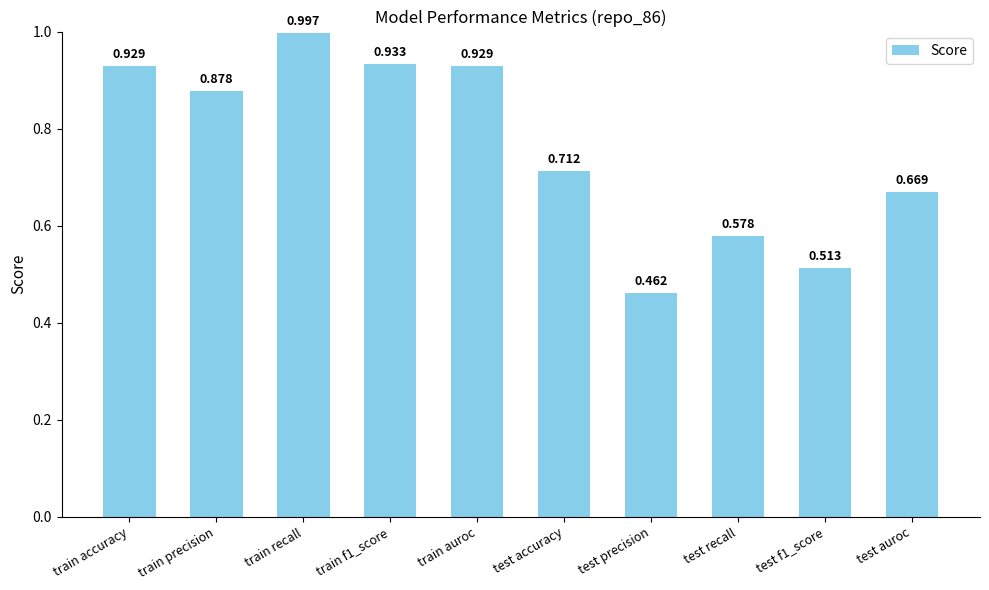

Which has a higher value, test recall or train accuracy?

train accuracy